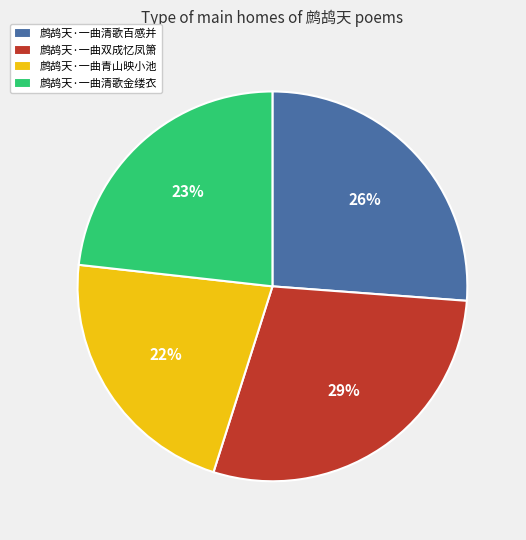

How many slices are in this pie chart?

4